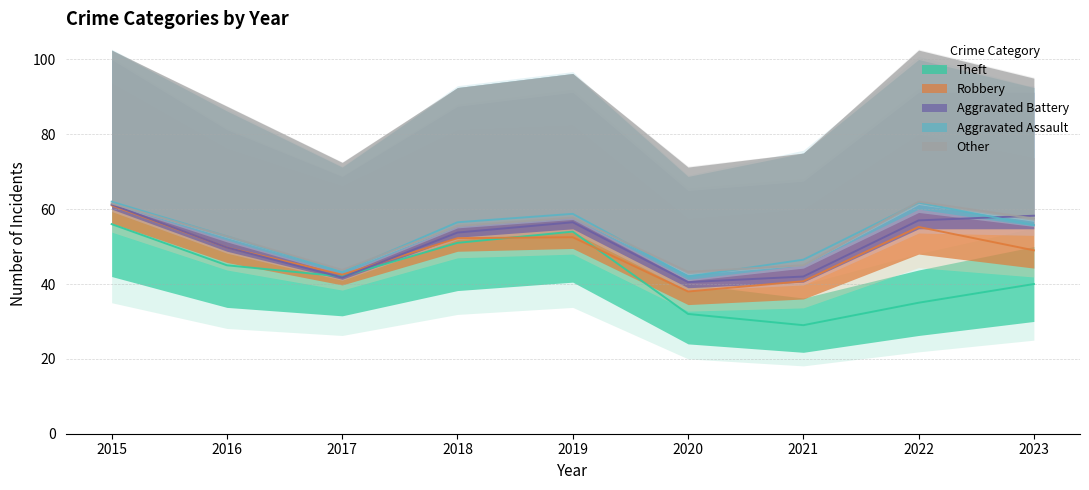

List the labels in order of Theft value, smallest first.

2021, 2020, 2022, 2023, 2017, 2016, 2018, 2019, 2015